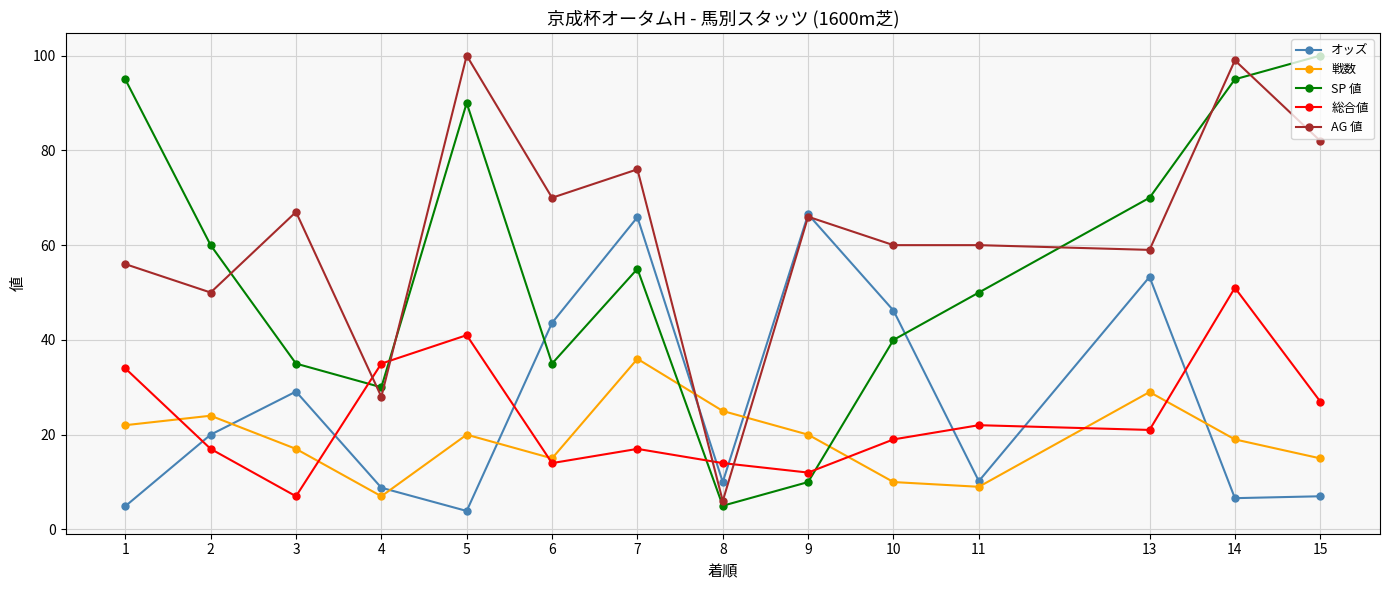

What is the sum of all AG 値 values?

879.0